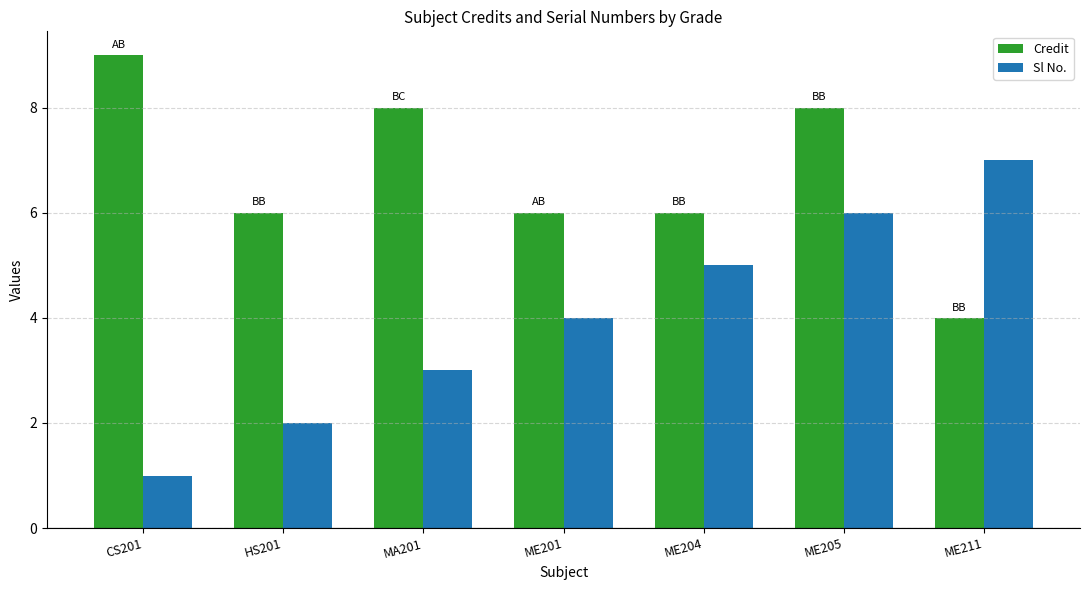

What is the total value across all series at ME211?

11